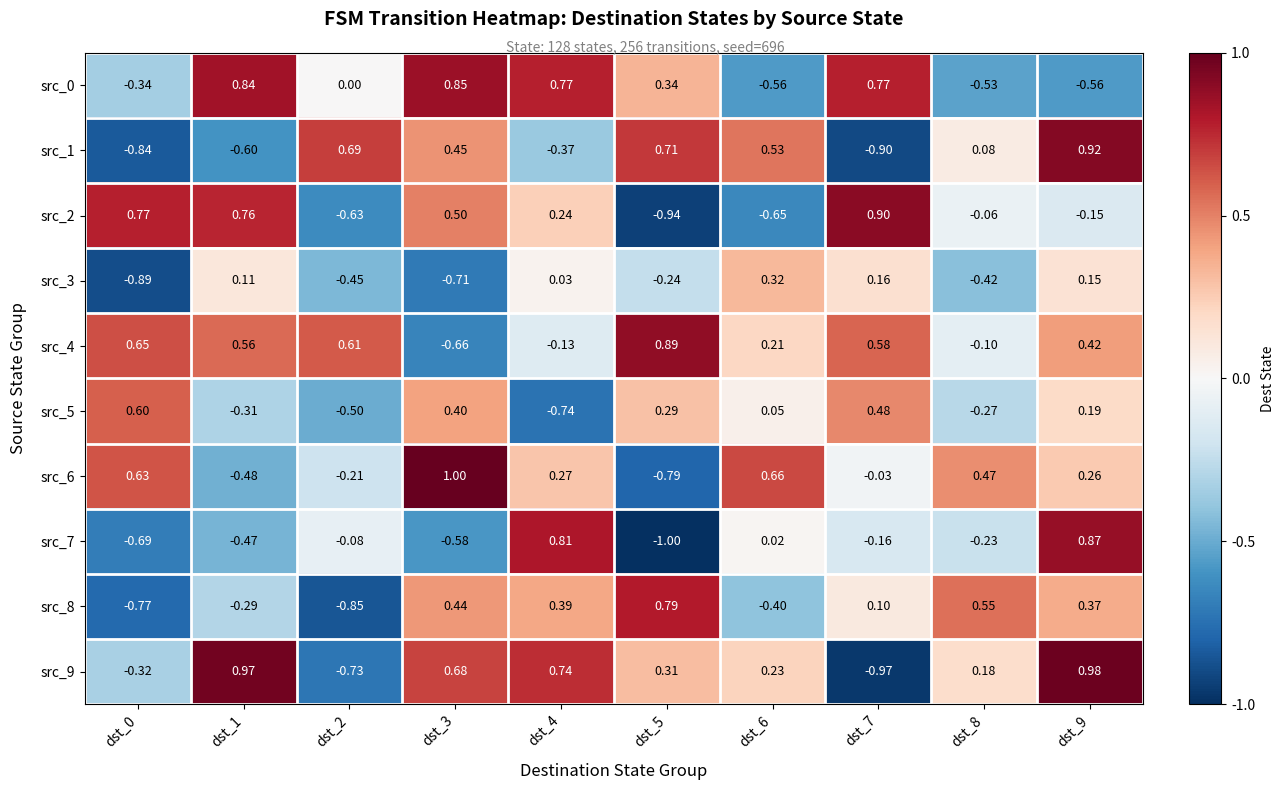

Is the value of src_9 at dst_8 greater than the value of src_4 at dst_6?

No